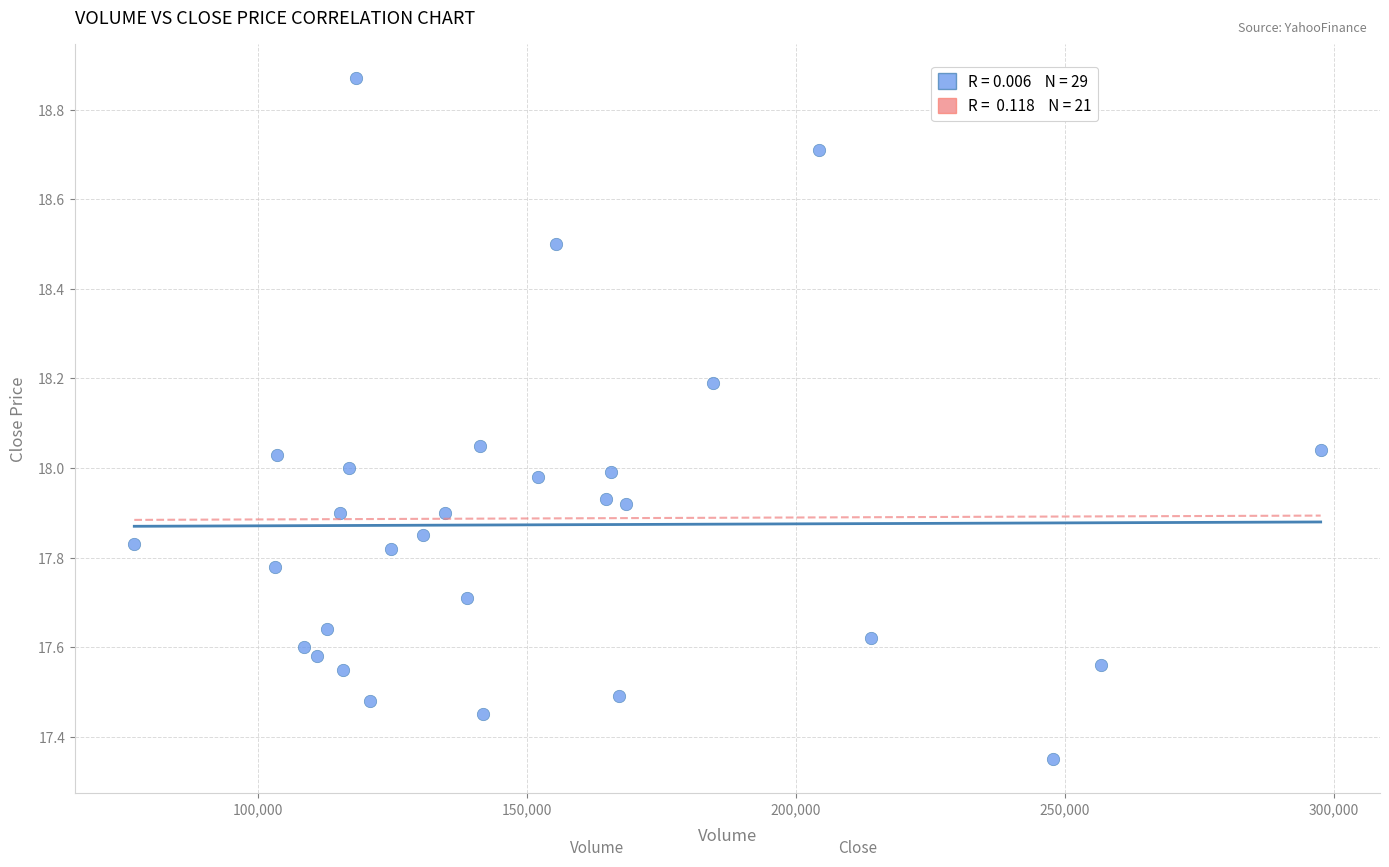

What is the range of X values (max minus min)?

220600.0